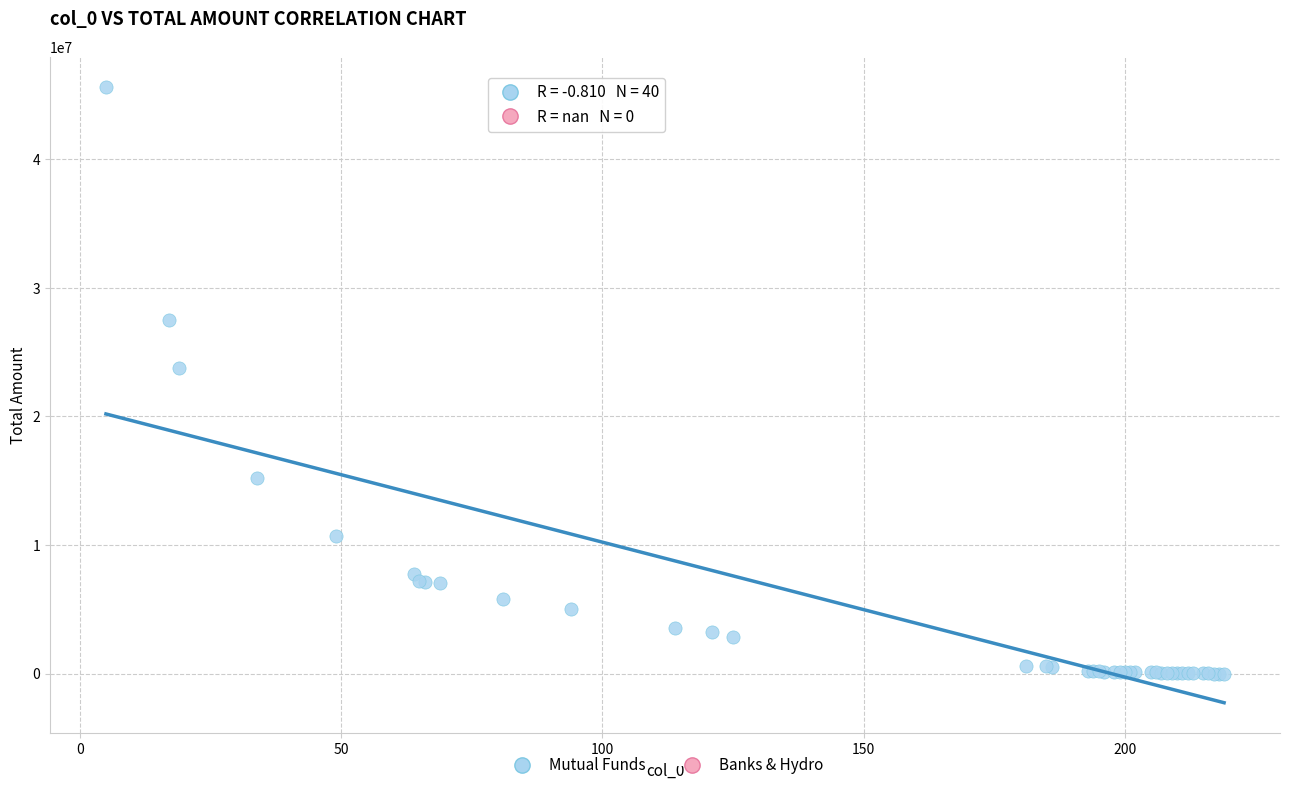

What Y value in the scatter plot is closest to 22793968?

23735594.8